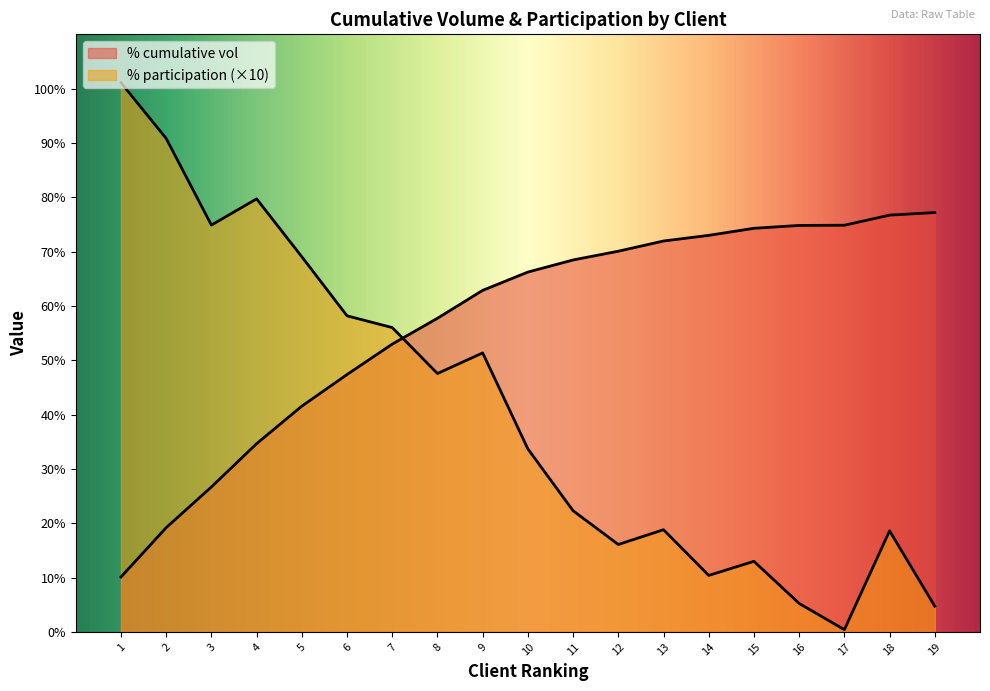

Reading right to left, list all the values displayed in this chart.

% cumulative vol: 0.8	0.8	0.7	0.7	0.7	0.7	0.7	0.7	0.7	0.7	0.6	0.6	0.5	0.5	0.4	0.3	0.3	0.2	0.1
% participation: 0.0	0.2	0.0	0.1	0.1	0.1	0.2	0.2	0.2	0.3	0.5	0.5	0.6	0.6	0.7	0.8	0.7	0.9	1.0